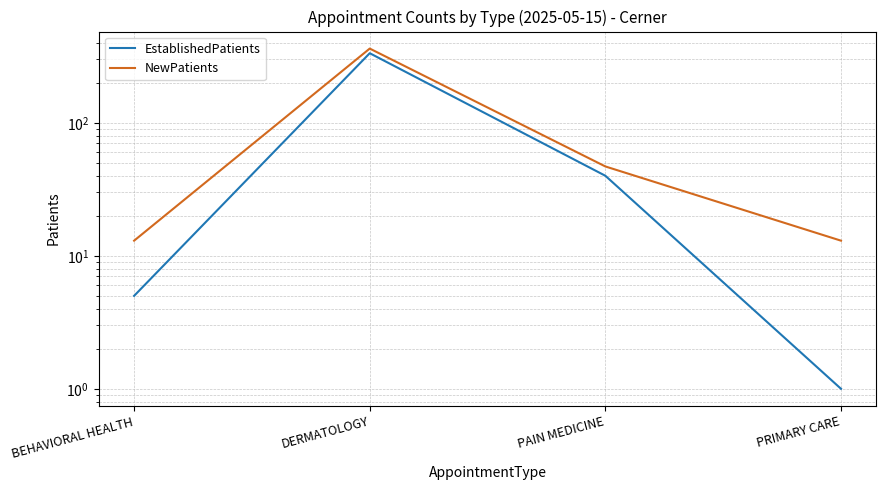

Which has a higher value, BEHAVIORAL HEALTH or PAIN MEDICINE?

PAIN MEDICINE